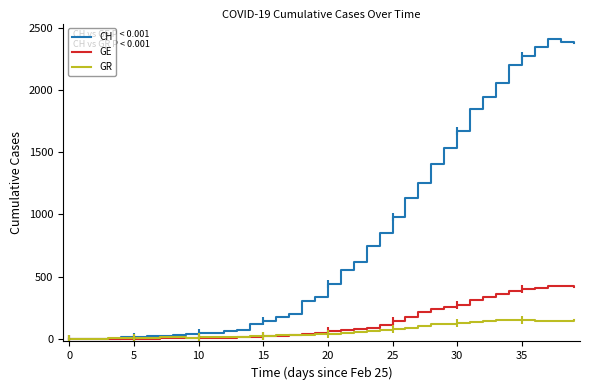

Which series has the largest range (max minus min)?

CH